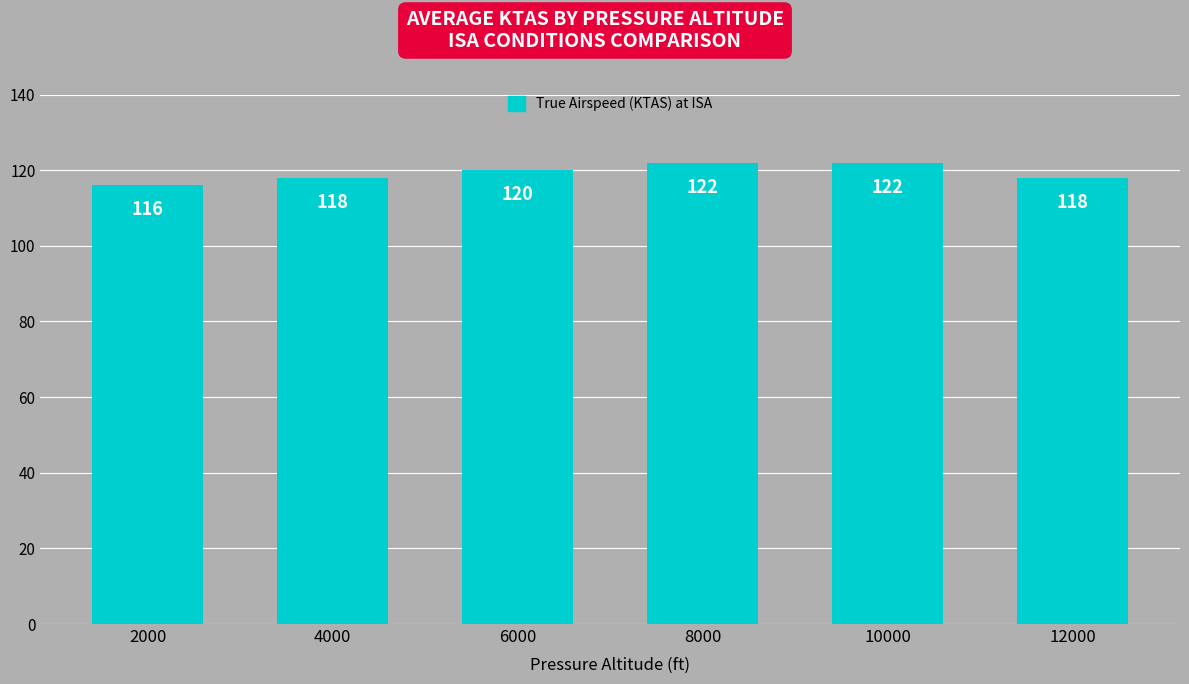

What is the value of the 6th bar from the left?

118